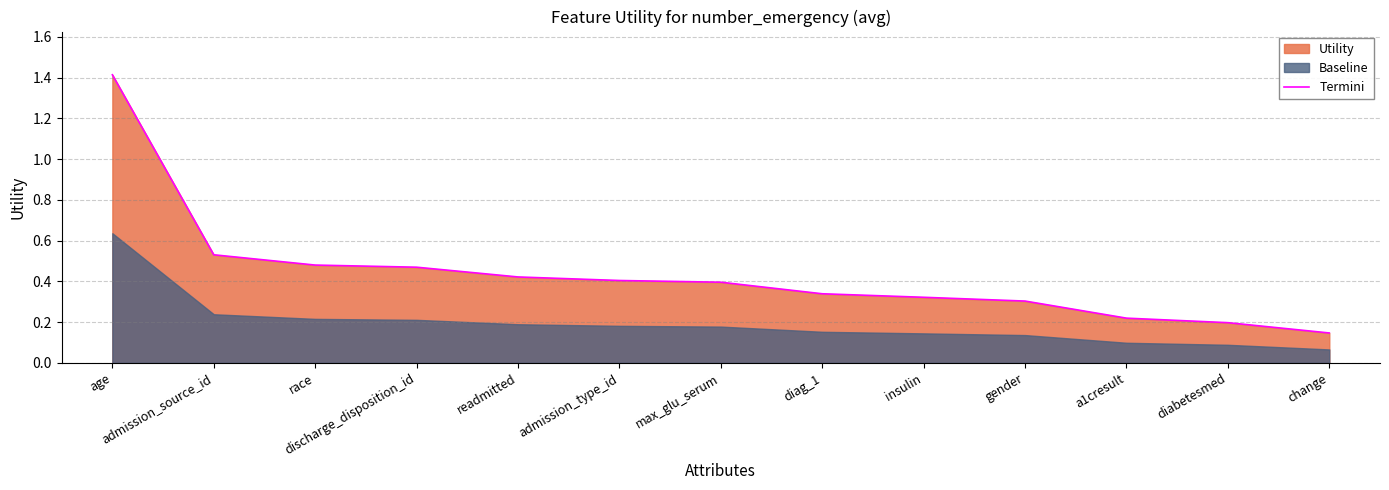

Which label corresponds to the largest value in the chart?

age